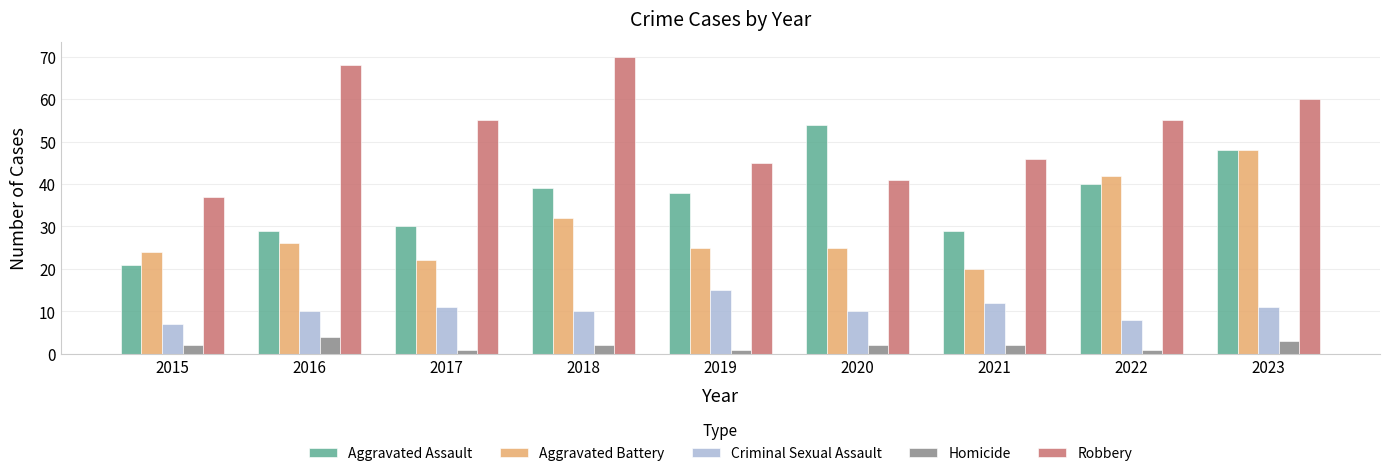

At which category is the sum across all series the highest?

2023